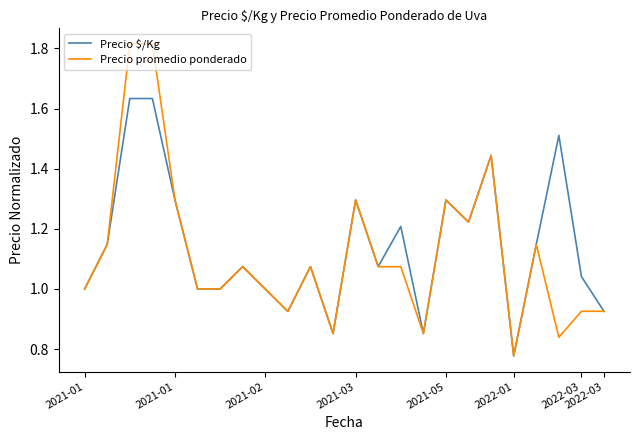

Which series has the largest range (max minus min)?

Precio promedio ponderado